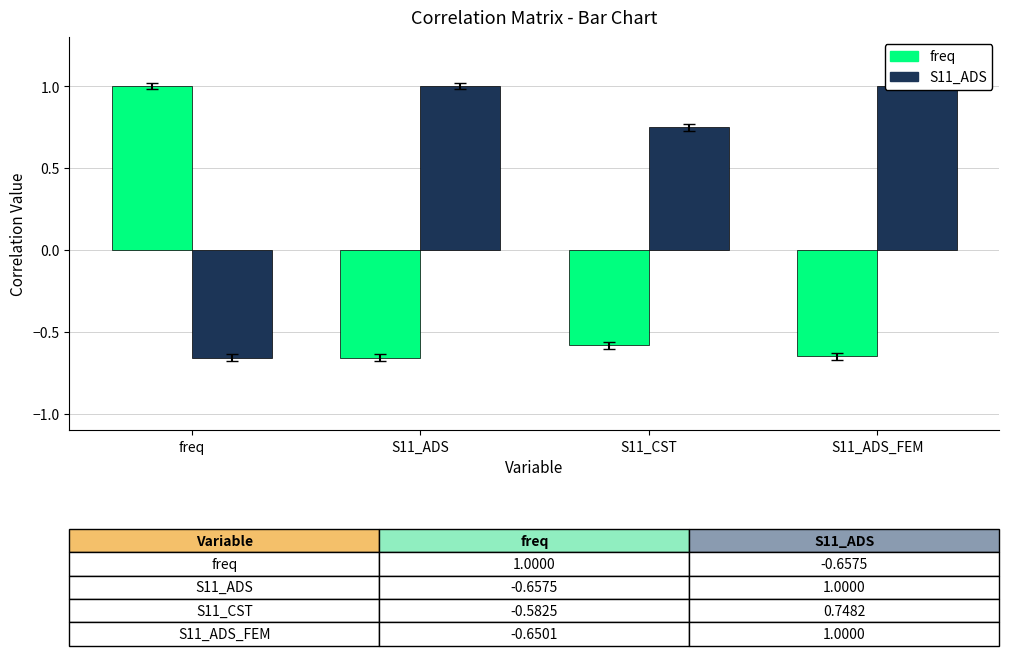

How many positive values does the S11_ADS series have?

3